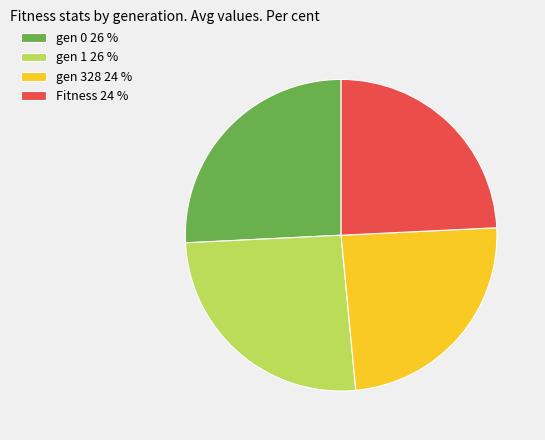

Is it true that gen 1 is 16% of the pie?

False